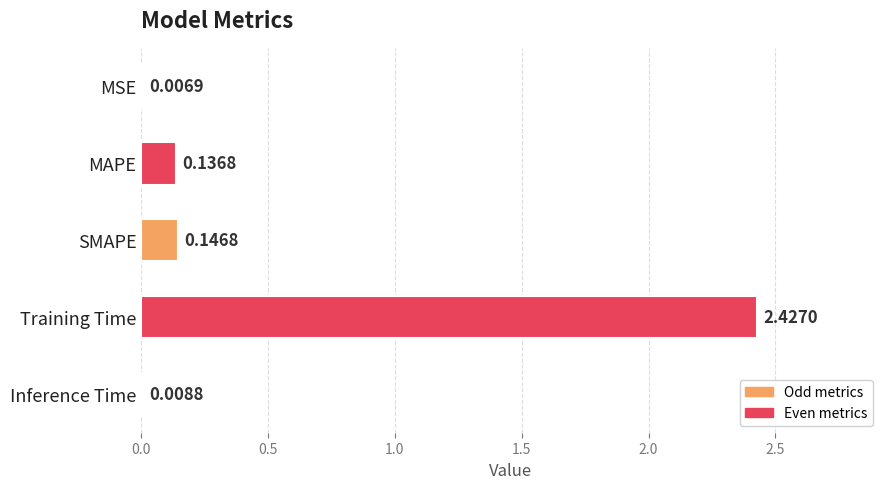

Which has a higher value, Inference Time or SMAPE?

SMAPE